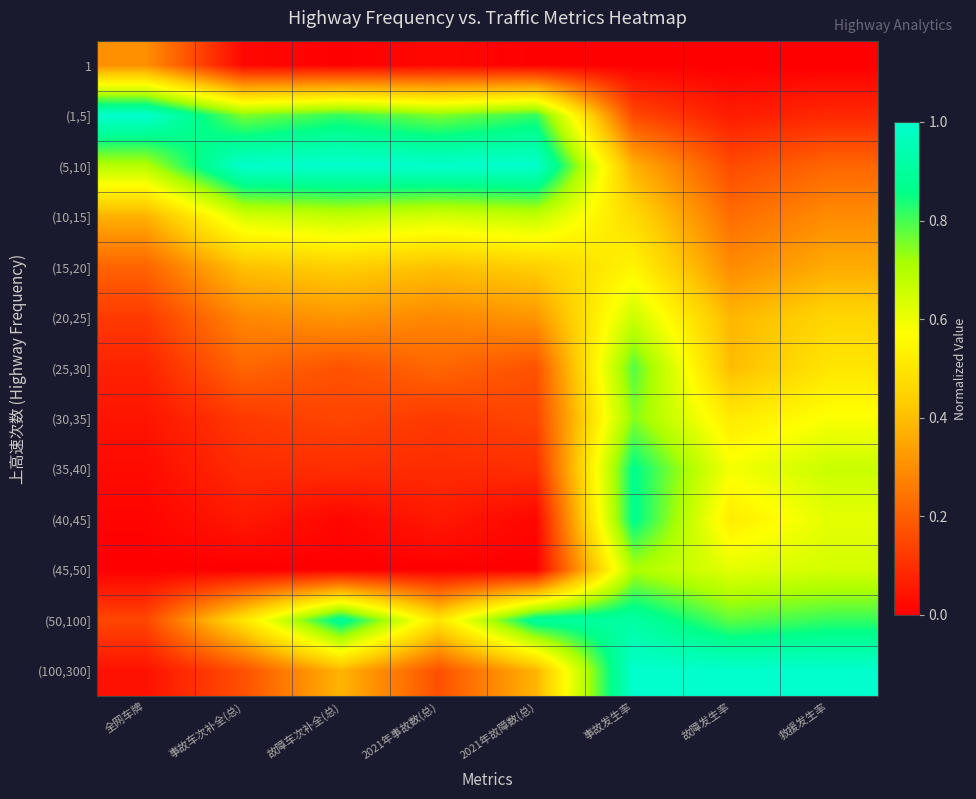

Which series has the largest range (max minus min)?

(100,300]